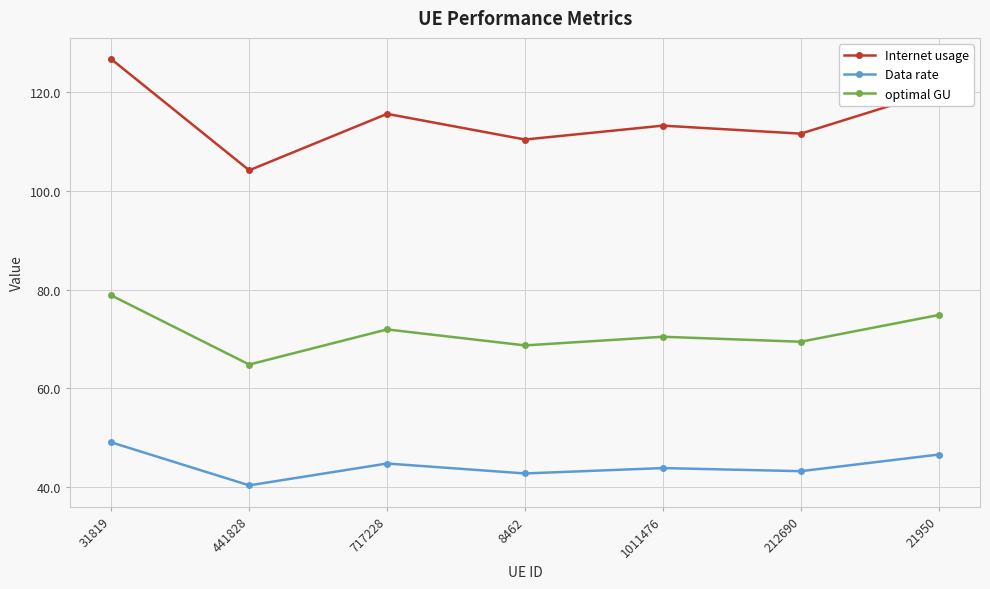

What is the spread (max minus min) of values at 21950?

73.8